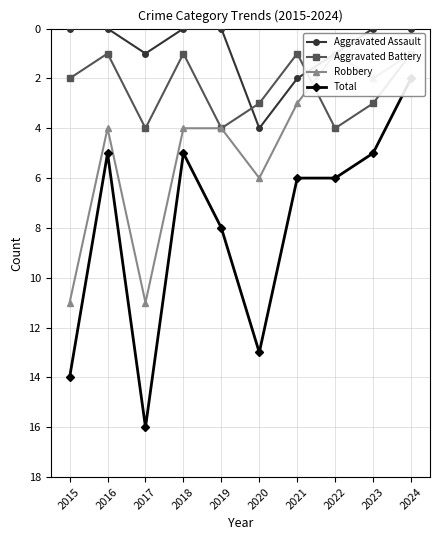

Which series has the largest total across all categories?

Total